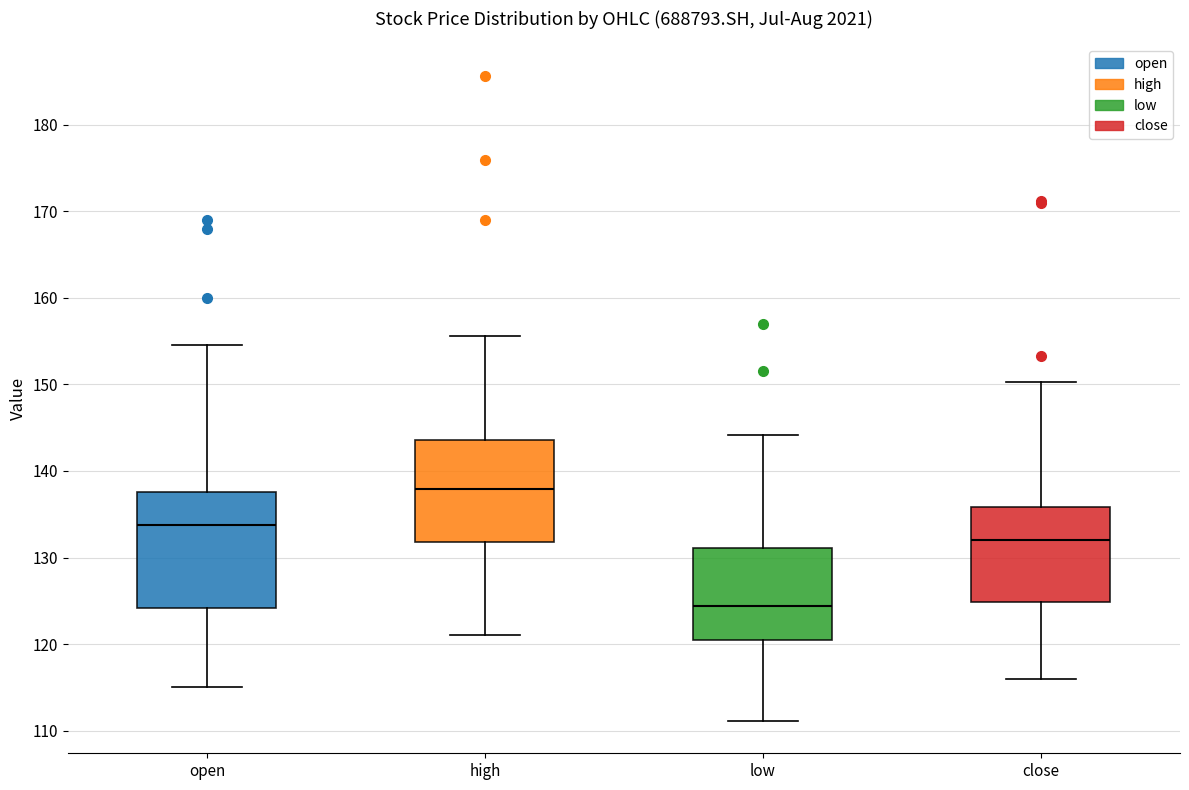

Which box has the lowest median line?

low